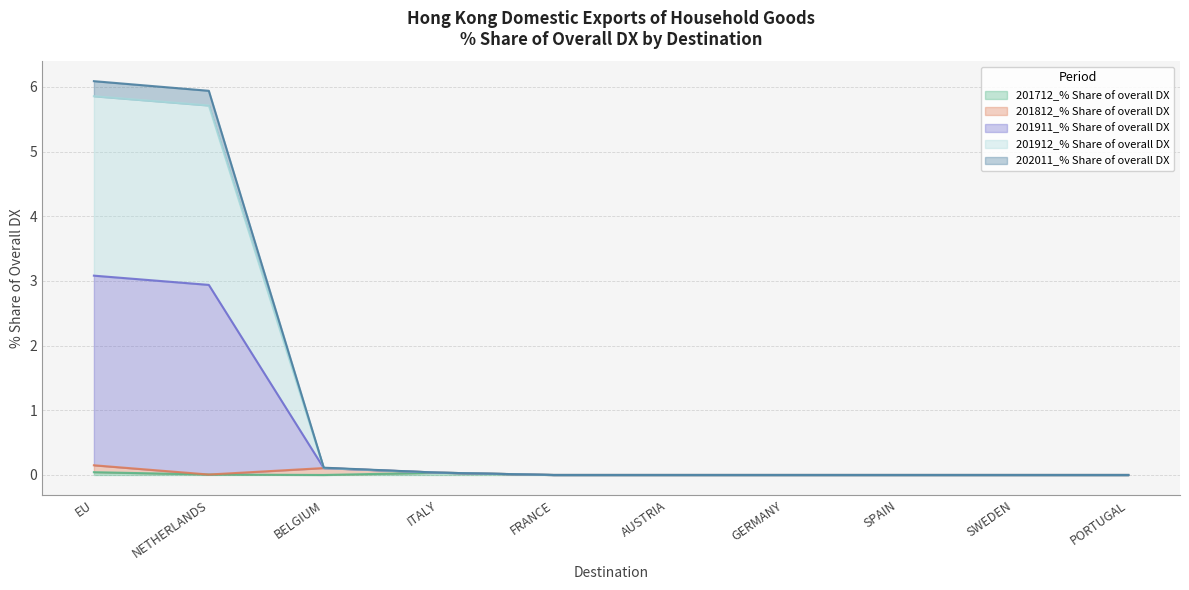

Does the chart have visible grid lines?

Yes